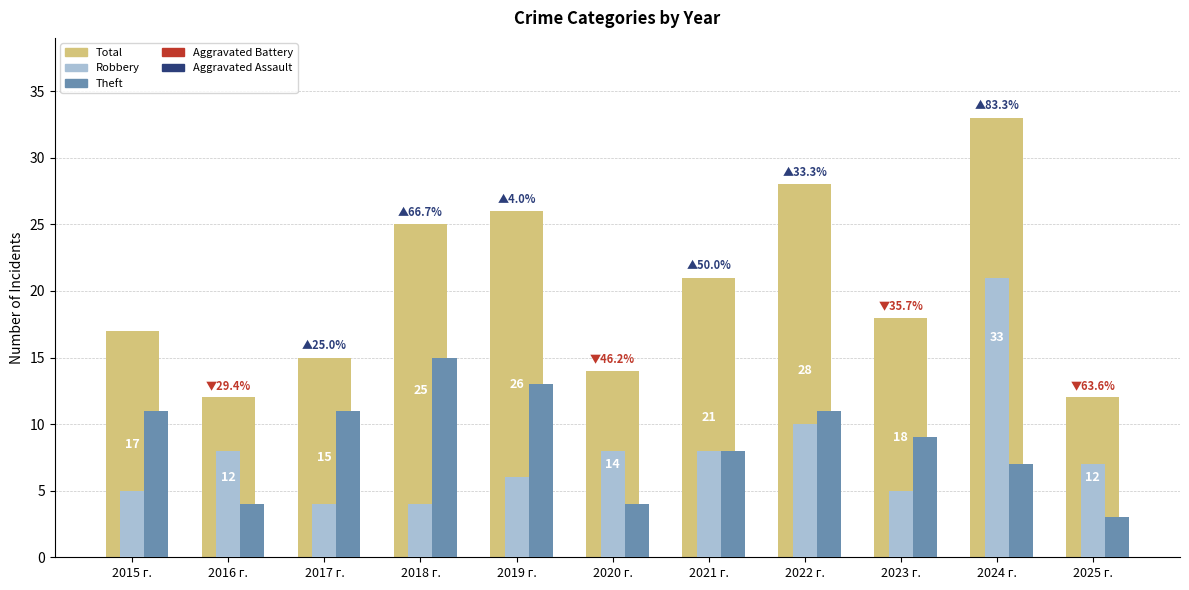

What is the difference between the second highest and second lowest values in the Robbery series?

6